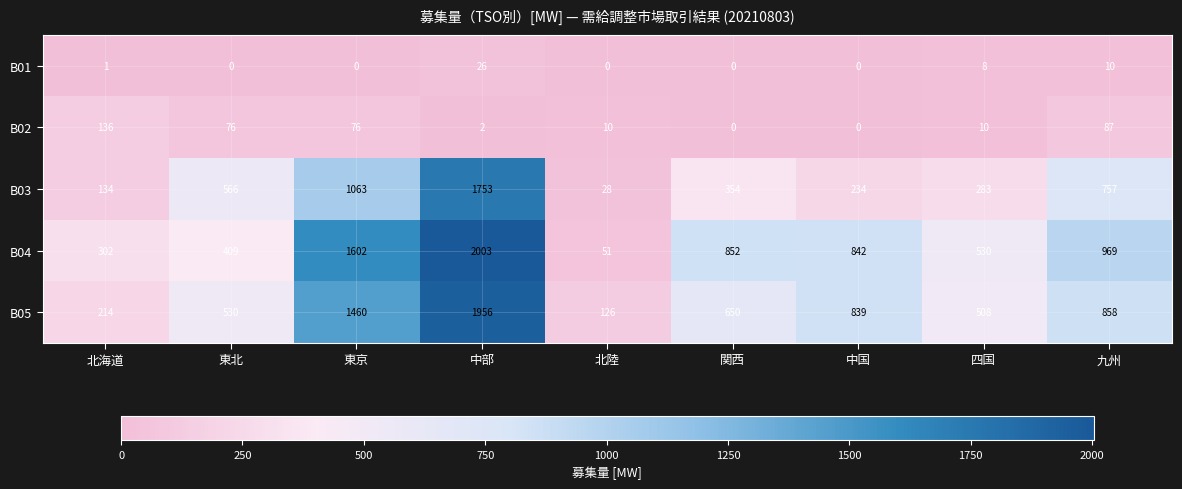

What is the total value across all series at 四国?

1339